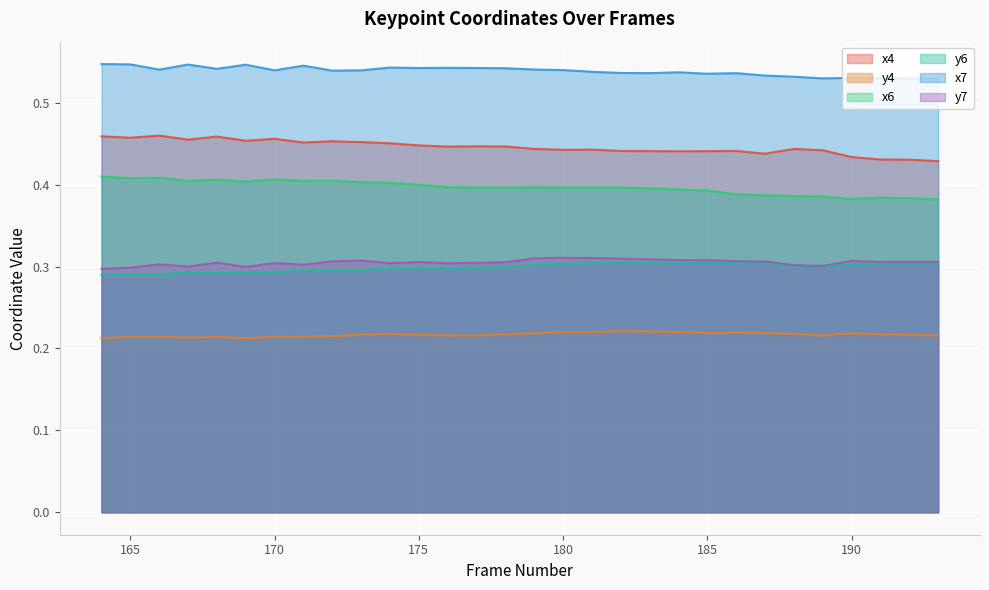

True or false: y6 has more than 1 interior local peaks.

True